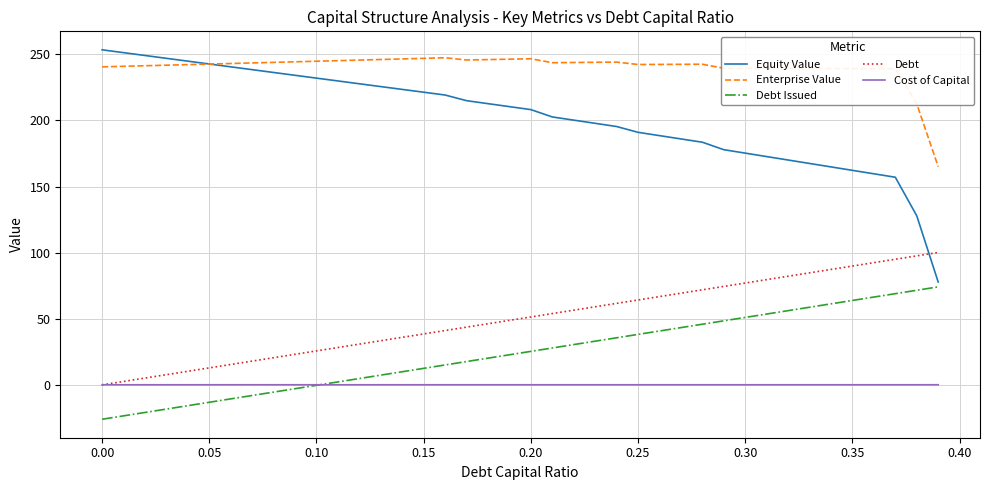

True or false: Debt and Enterprise Value cross at least once.

False